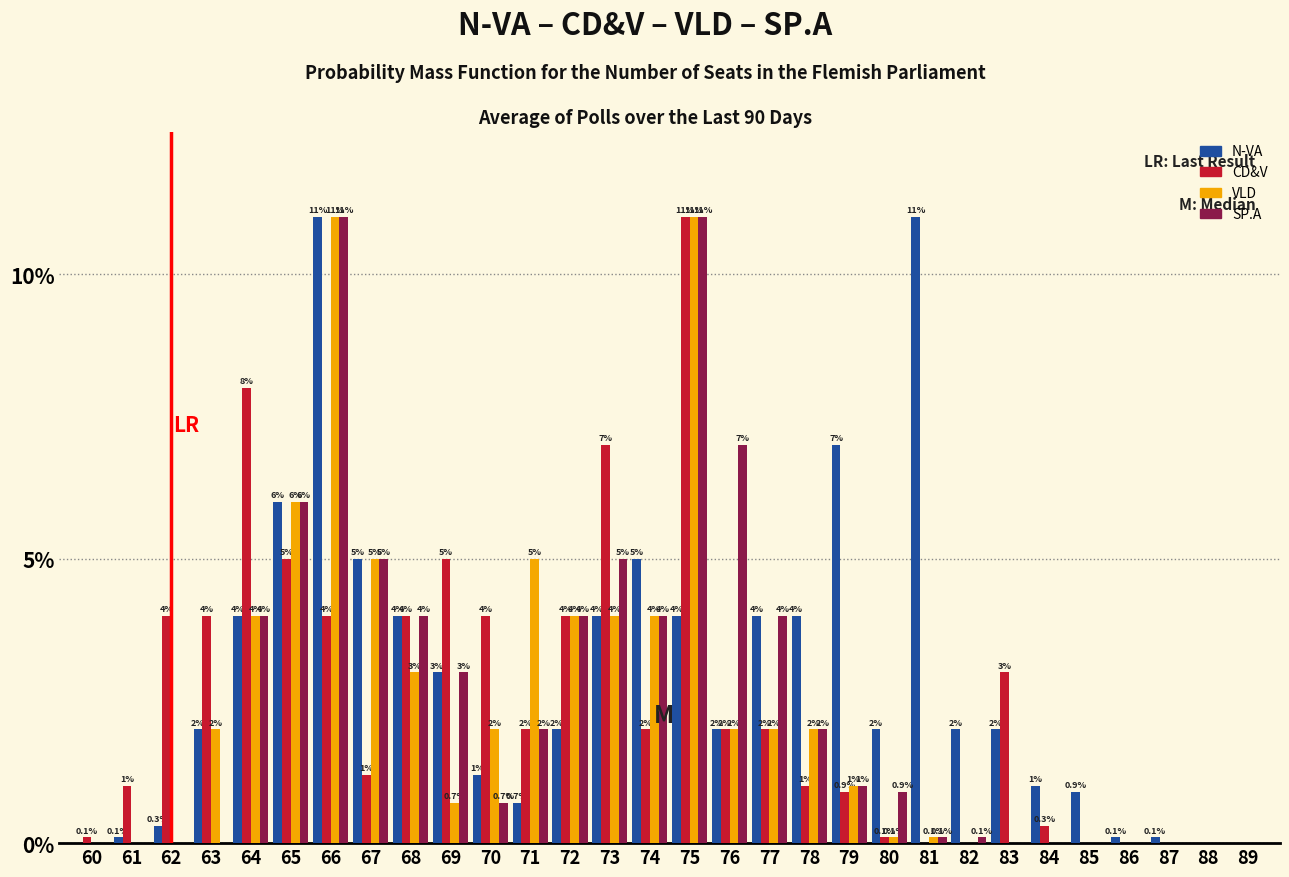

Reading left to right, list all the values displayed in this chart.

N-VA: 60=0.0	61=0.1	62=0.3	63=2.0	64=4.0	65=6.0	66=11.0	67=5.0	68=4.0	69=3.0	70=1.2	71=0.7	72=2.0	73=4.0	74=5.0	75=4.0	76=2.0	77=4.0	78=4.0	79=7.0	80=2.0	81=11.0	82=2.0	83=2.0	84=1.0	85=0.9	86=0.1	87=0.1	88=0.0	89=0.0
CD&V: 60=0.1	61=1.0	62=4.0	63=4.0	64=8.0	65=5.0	66=4.0	67=1.2	68=4.0	69=5.0	70=4.0	71=2.0	72=4.0	73=7.0	74=2.0	75=11.0	76=2.0	77=2.0	78=1.0	79=0.9	80=0.1	81=0.0	82=0.0	83=3.0	84=0.3	85=0.0	86=0.0	87=0.0	88=0.0	89=0.0
VLD: 60=0.0	61=0.0	62=0.0	63=2.0	64=4.0	65=6.0	66=11.0	67=5.0	68=3.0	69=0.7	70=2.0	71=5.0	72=4.0	73=4.0	74=4.0	75=11.0	76=2.0	77=2.0	78=2.0	79=1.0	80=0.1	81=0.1	82=0.0	83=0.0	84=0.0	85=0.0	86=0.0	87=0.0	88=0.0	89=0.0
SP.A: 60=0.0	61=0.0	62=0.0	63=0.0	64=4.0	65=6.0	66=11.0	67=5.0	68=4.0	69=3.0	70=0.7	71=2.0	72=4.0	73=5.0	74=4.0	75=11.0	76=7.0	77=4.0	78=2.0	79=1.0	80=0.9	81=0.1	82=0.1	83=0.0	84=0.0	85=0.0	86=0.0	87=0.0	88=0.0	89=0.0